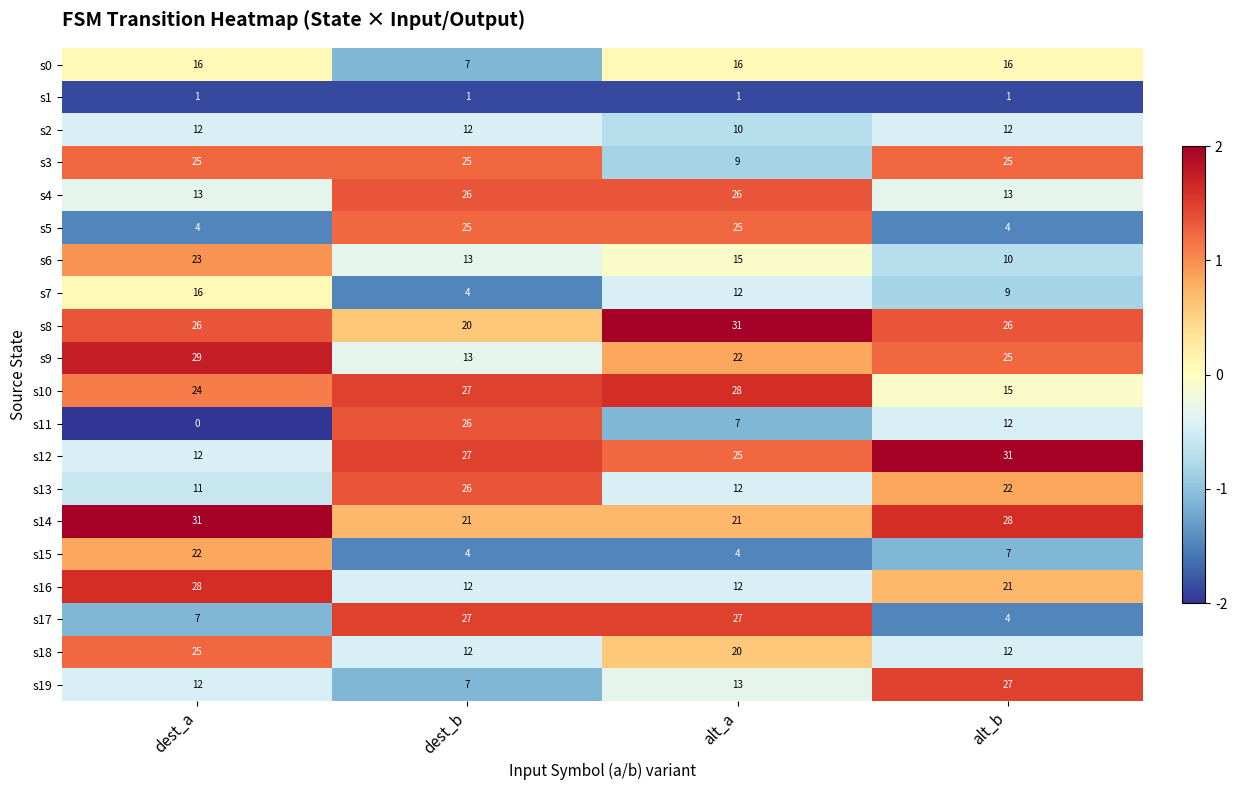

What is the difference between the highest and lowest values at alt_b?

30